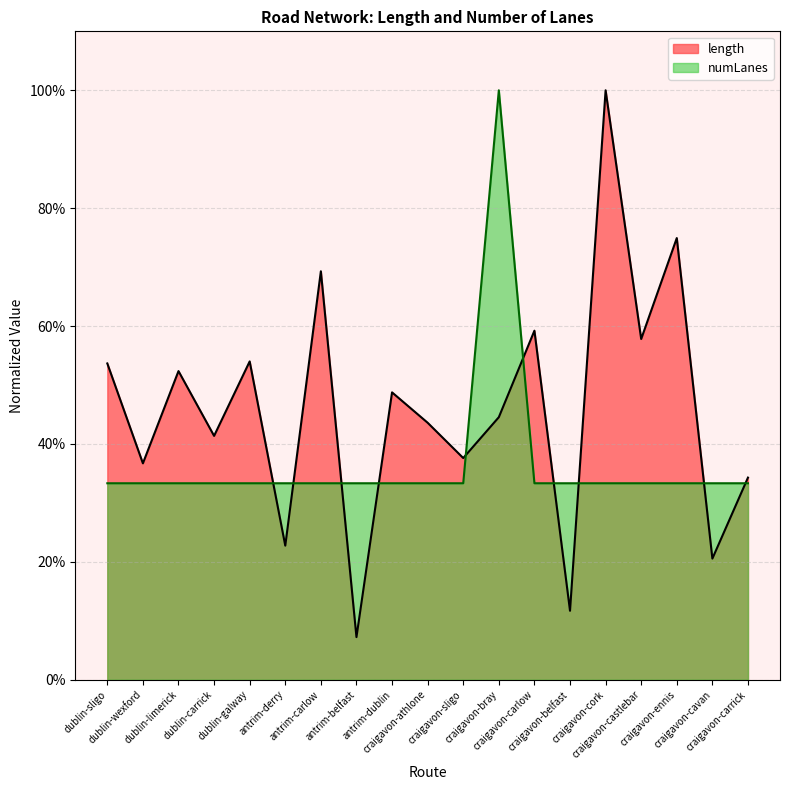

What are all the series names shown in the legend?

length, numLanes